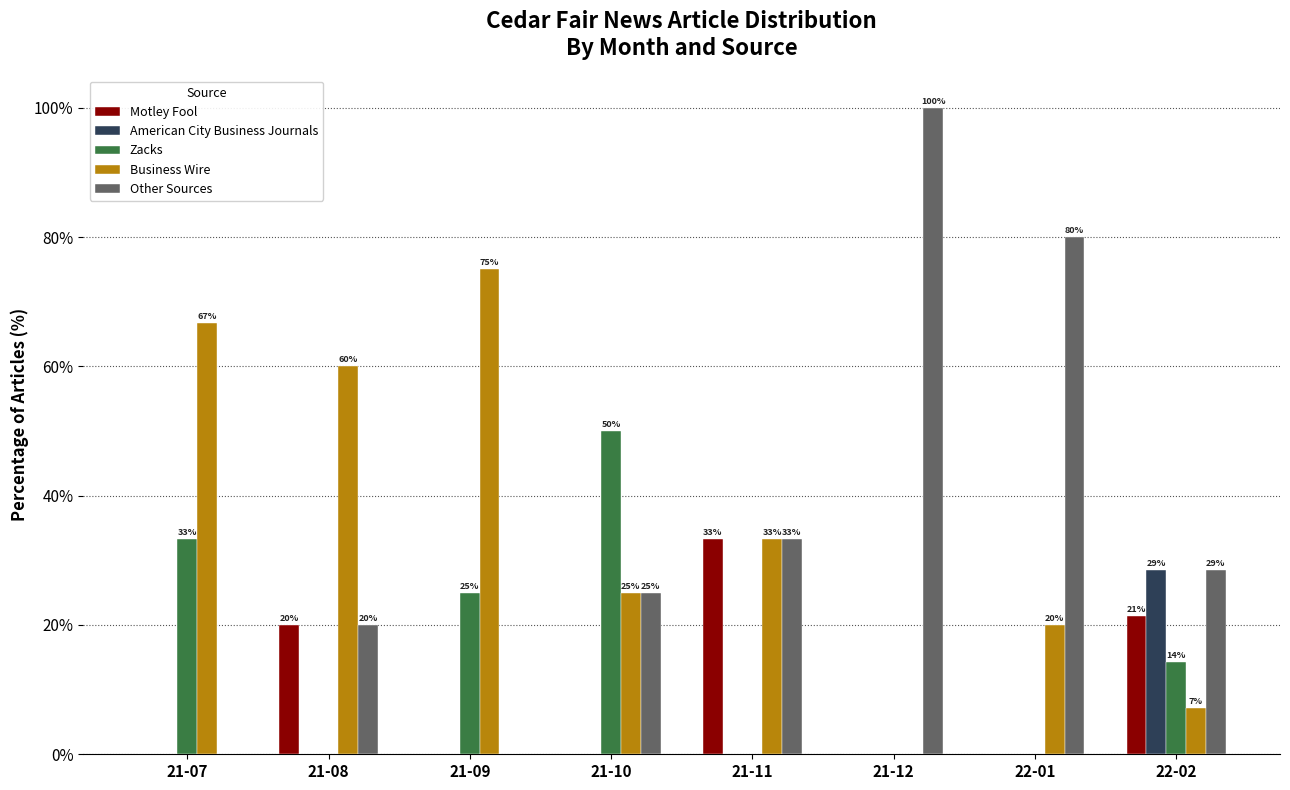

Where is Business Wire nearest to the value 37?

21-11